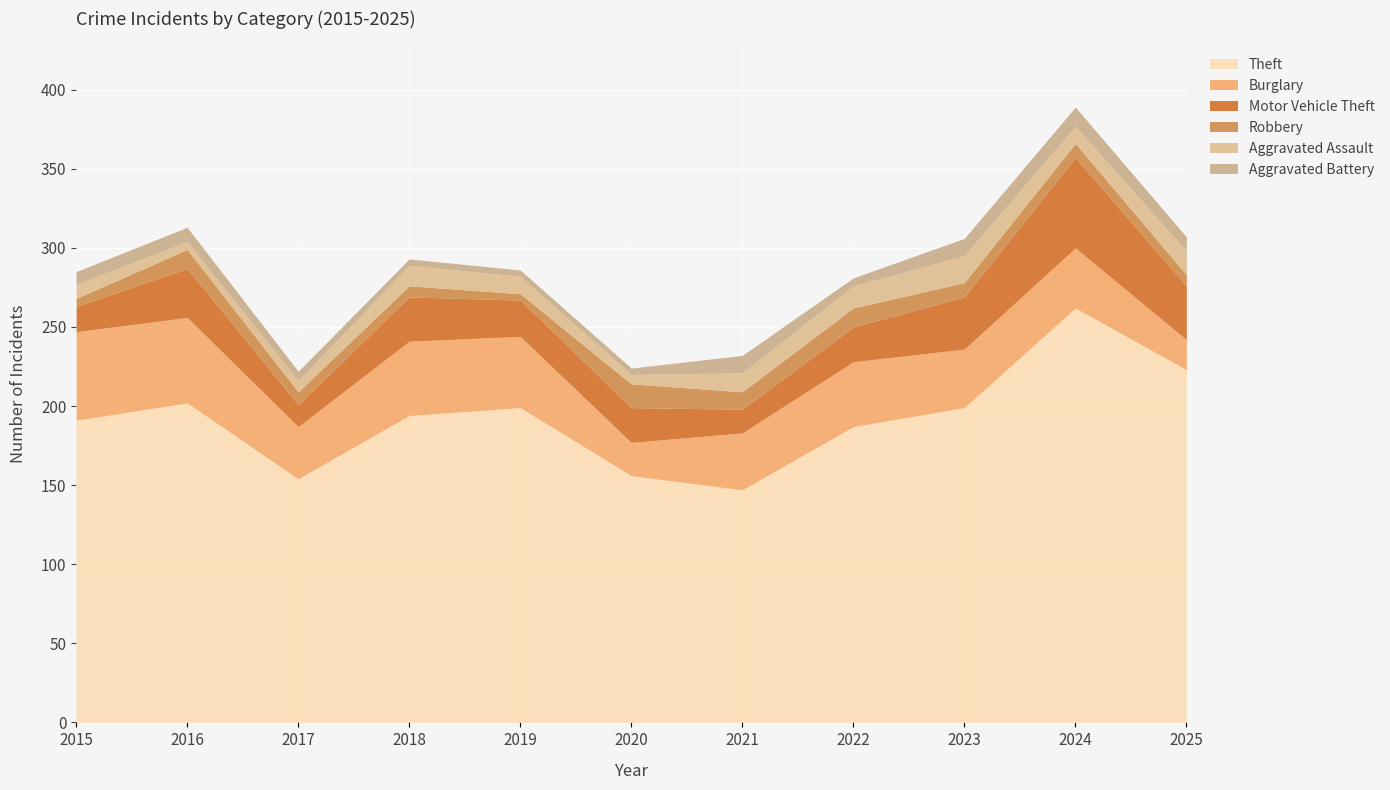

Between 2016 and 2019, which series saw the biggest shift?

Burglary